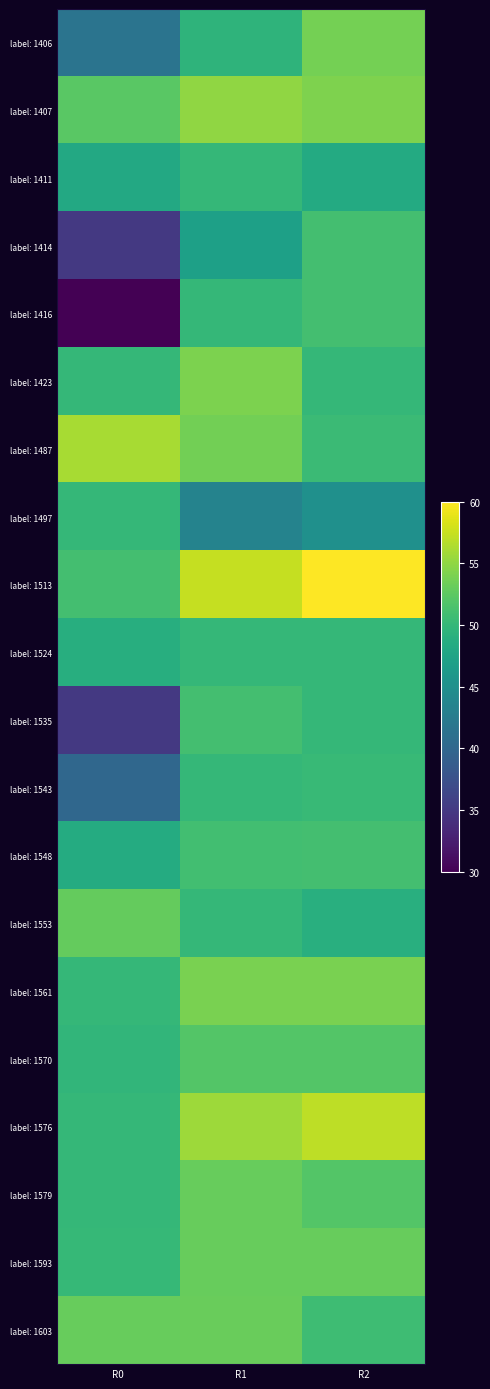

At which category is the sum across all series the highest?

R2